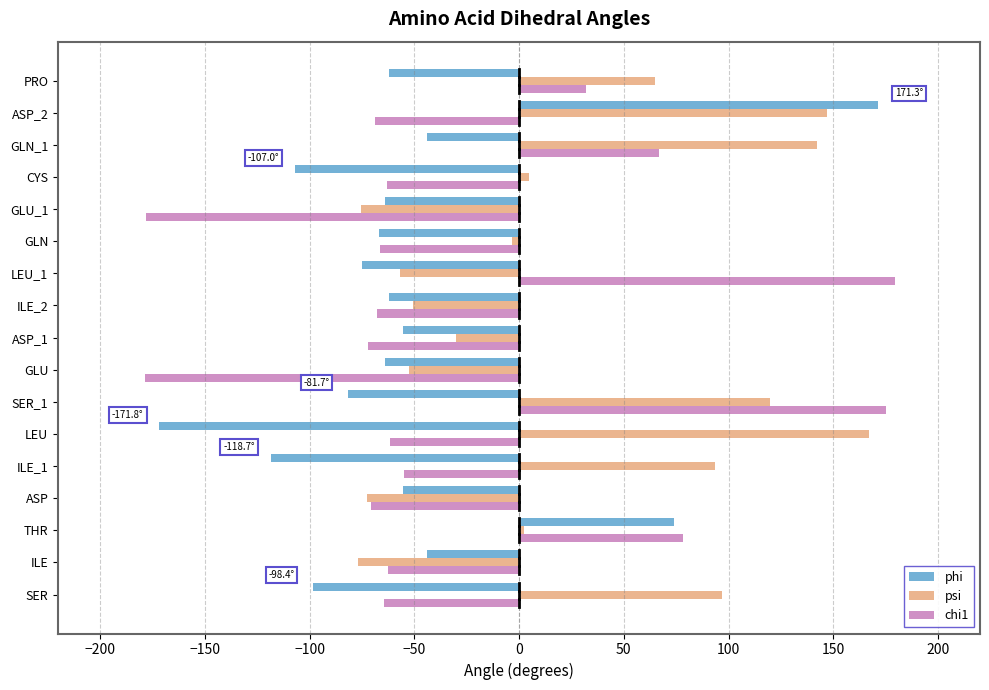

Read the phi value at GLU.

-63.8